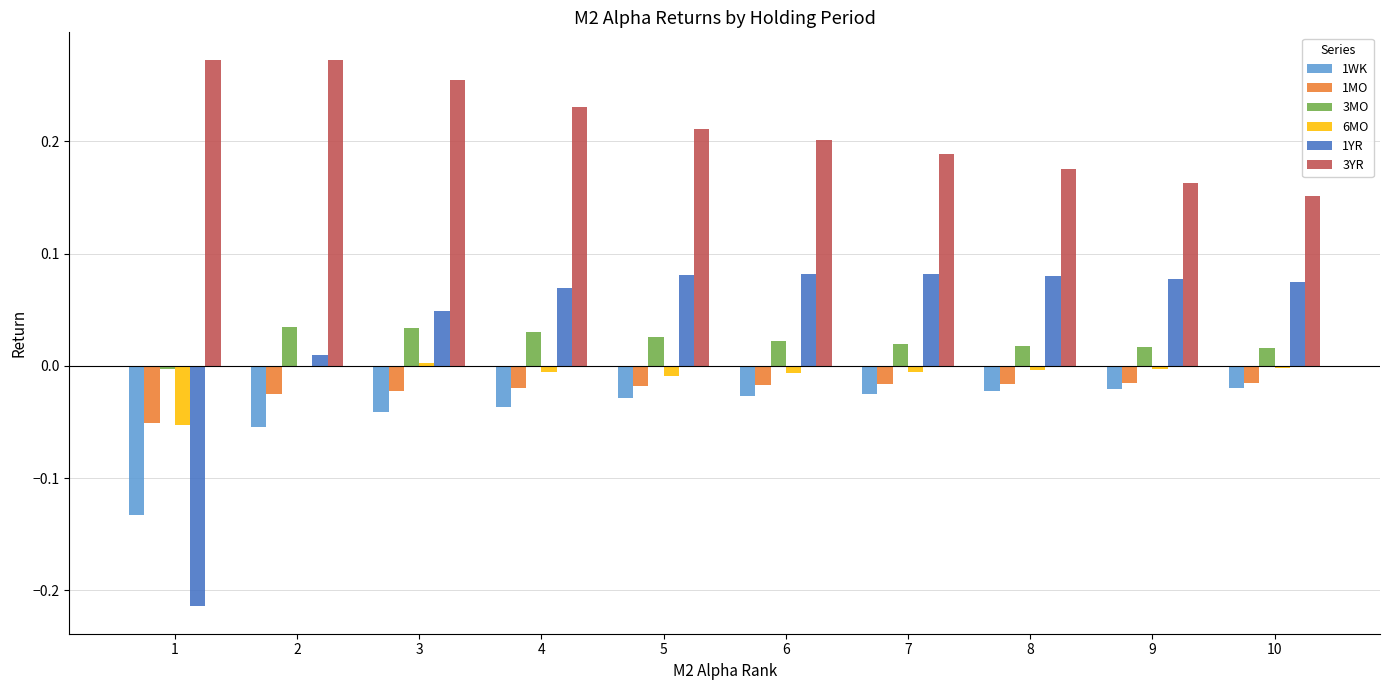

Which series has the largest total across all categories?

3YR